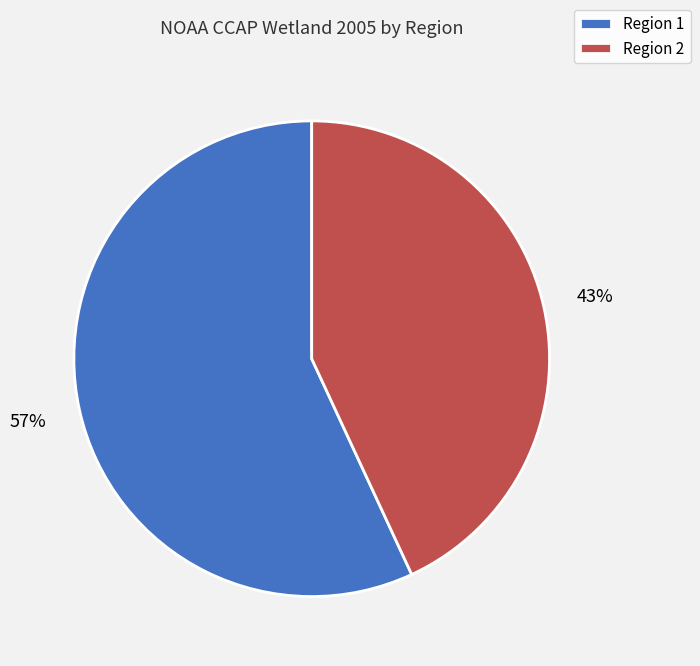

Which slice is the largest?

Region 1